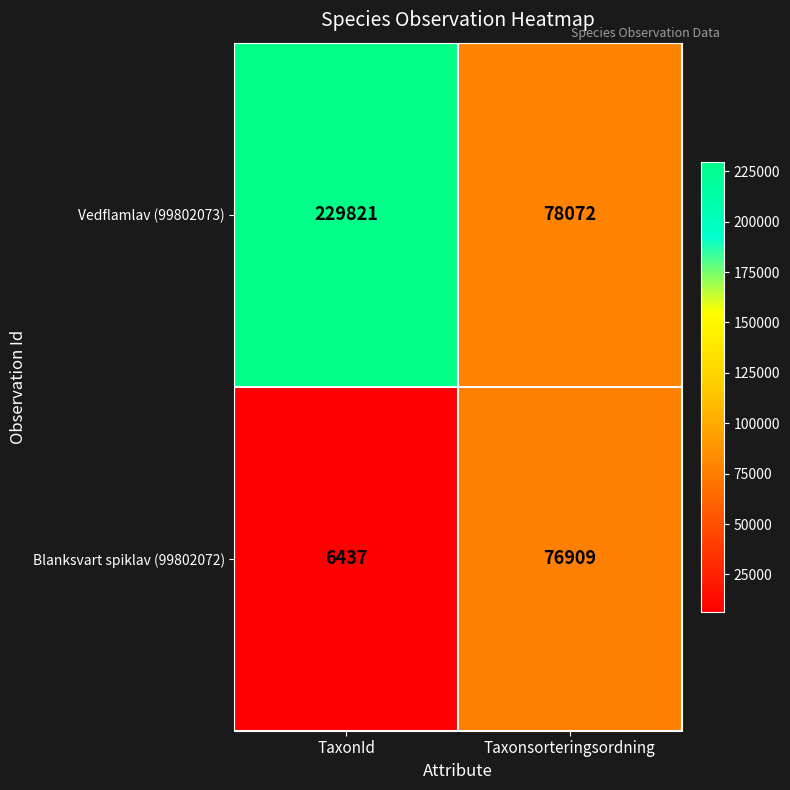

Is it true that Blanksvart spiklav (99802072) equals 130193 at Taxonsorteringsordning?

False